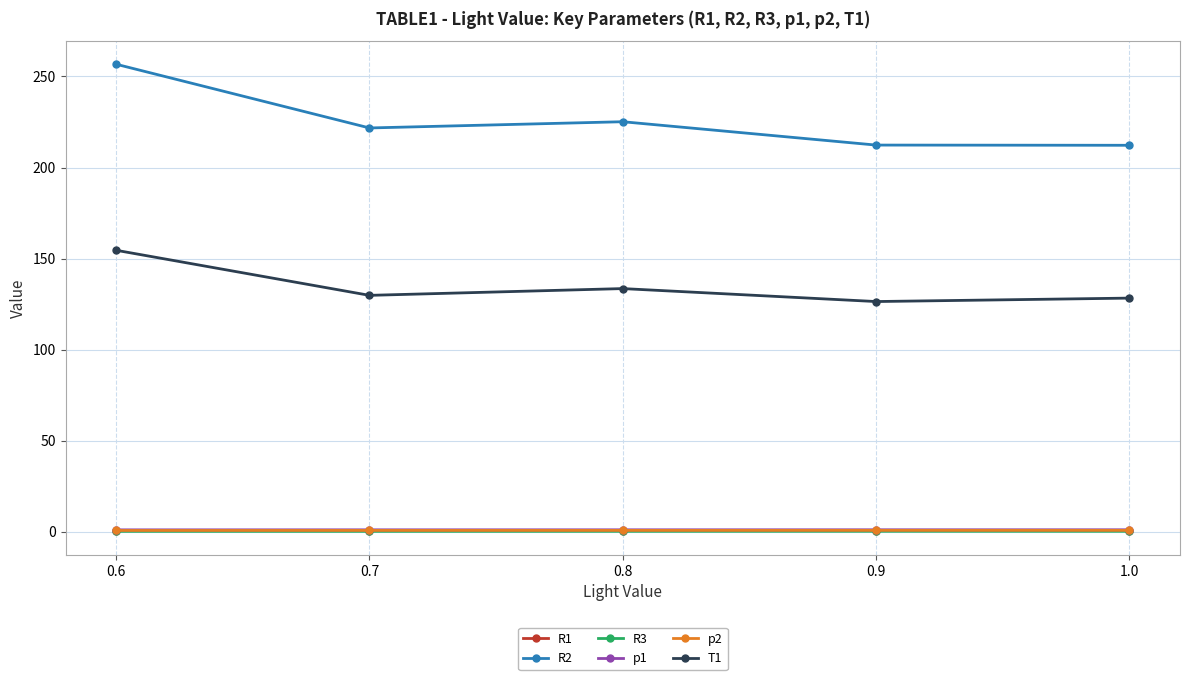

The T1 series shows 128.3 at 1.0. True or false?

True